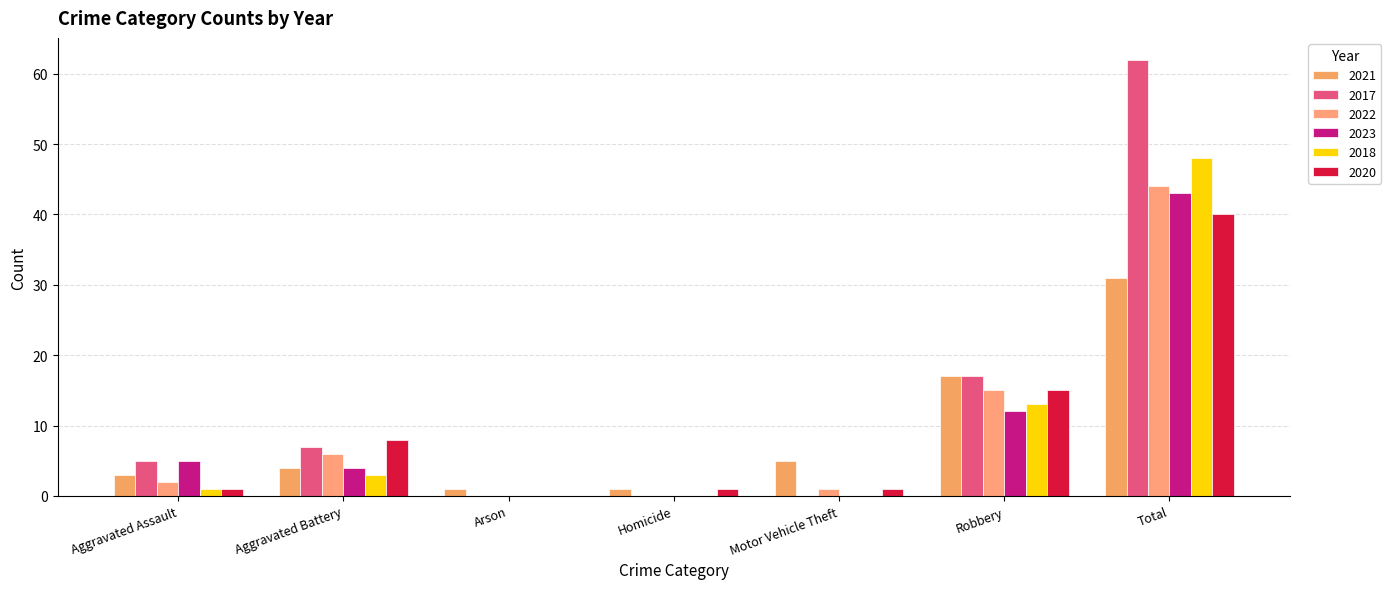

Are the bars horizontal?

No